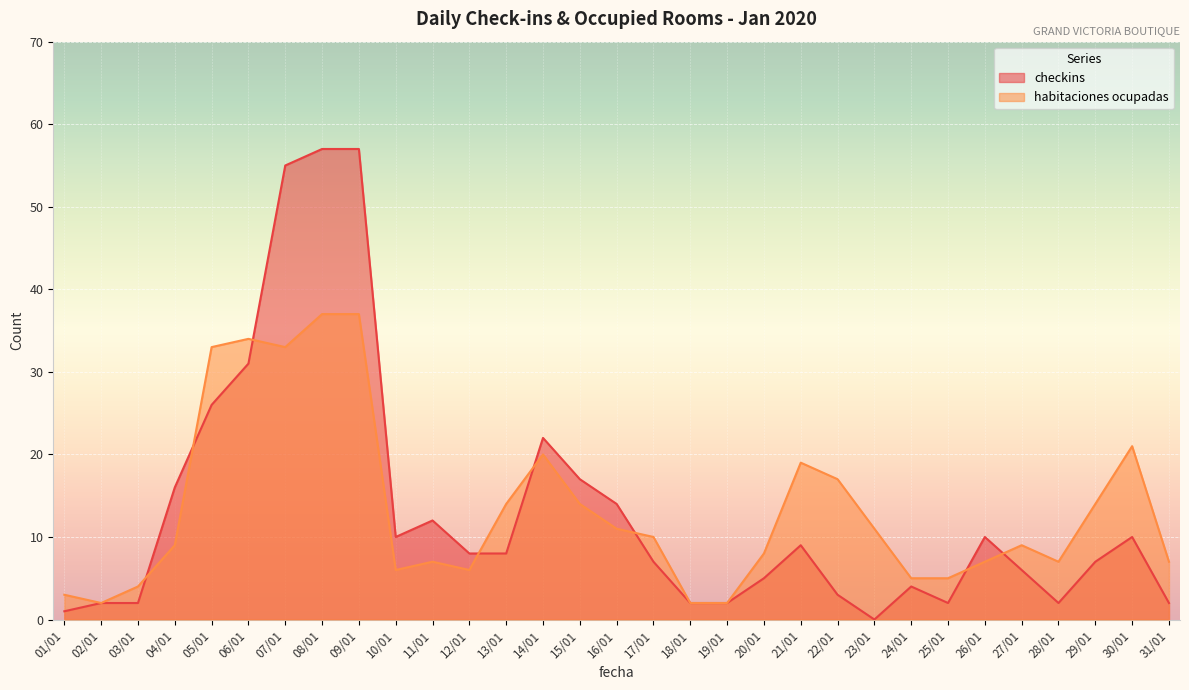

What is the sum of the habitaciones ocupadas values at 25/01 and 09/01?

42